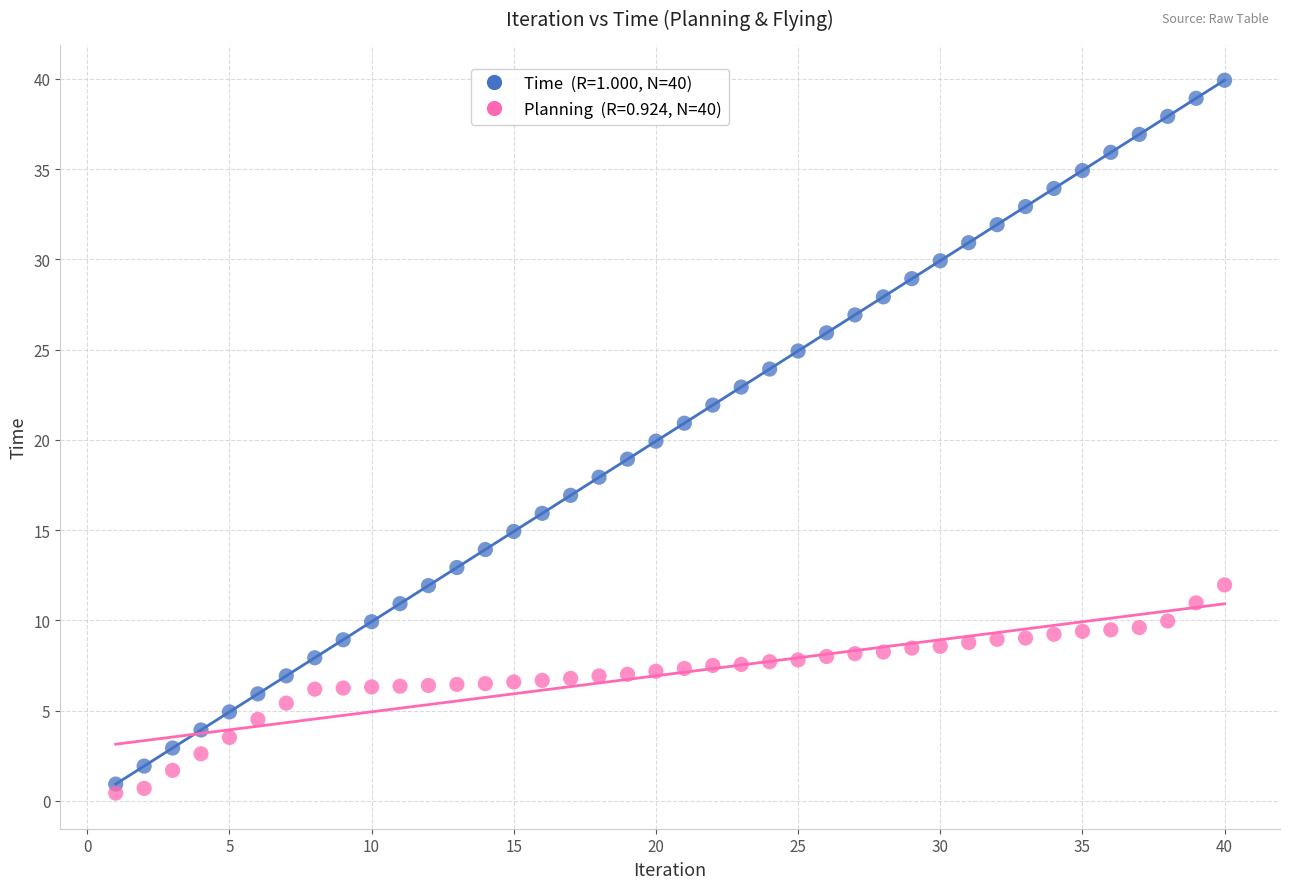

Across all data points, what is the range of X values (max minus min)?

39.0